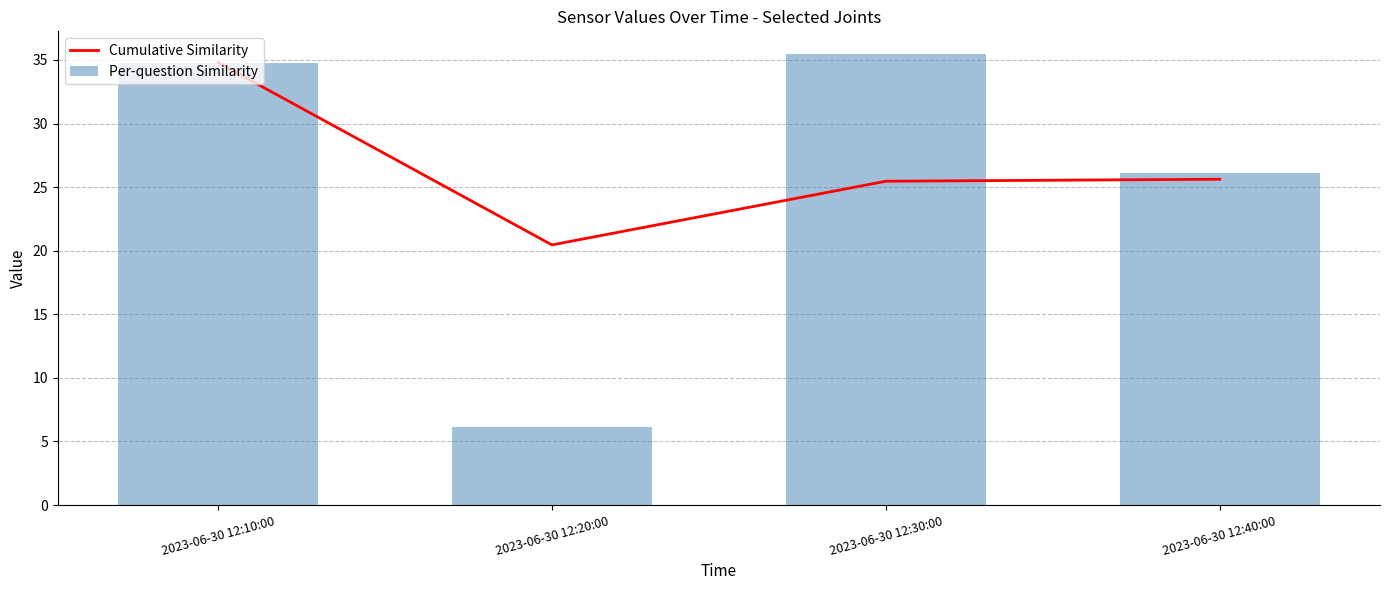

At which category is the sum across all series the highest?

2023-06-30 12:10:00